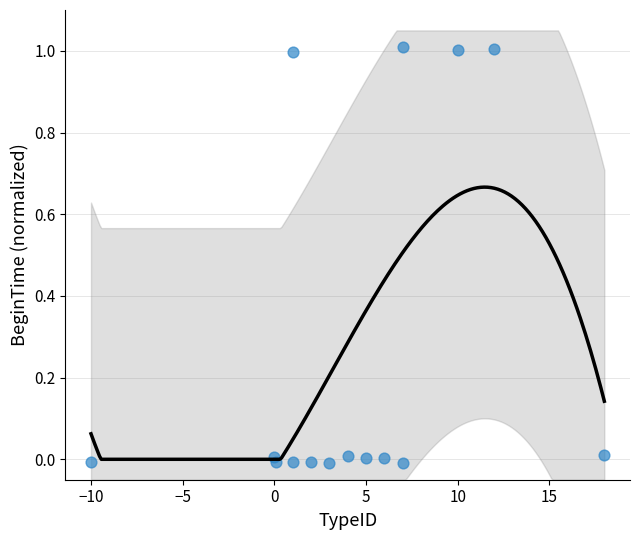

What is the range of X values (max minus min)?

28.0